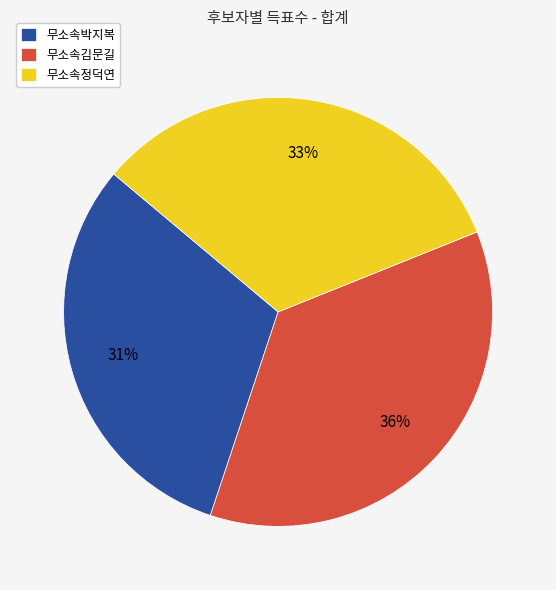

Is there a majority slice in this chart?

No